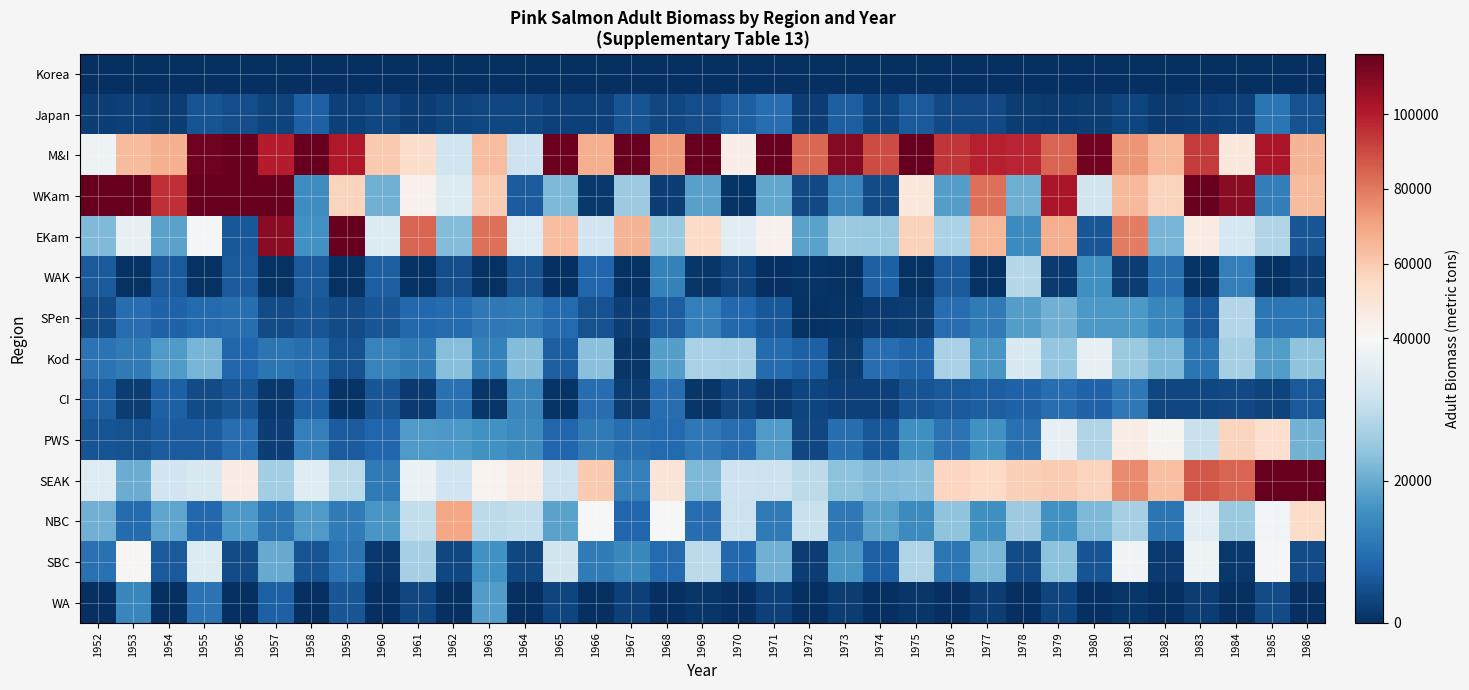

Reading right to left, transcribe all the data shown in this chart.

Korea: 1986=0.0	1985=0.0	1984=0.0	1983=0.0	1982=0.0	1981=0.0	1980=0.0	1979=0.0	1978=0.0	1977=0.0	1976=0.0	1975=0.0	1974=0.0	1973=0.0	1972=0.0	1971=0.0	1970=0.0	1969=0.0	1968=0.0	1967=0.0	1966=0.0	1965=0.0	1964=0.0	1963=0.0	1962=0.0	1961=0.0	1960=0.0	1959=0.0	1958=0.0	1957=0.0	1956=0.0	1955=0.0	1954=0.0	1953=0.0	1952=0.0
Japan: 1986=5218.7	1985=10907.8	1984=2742.1	1983=2268.8	1982=1799.9	1981=3316.8	1980=1993.2	1979=1672.9	1978=2068.6	1977=3873.9	1976=4044.2	1975=6367.0	1974=3163.2	1973=6952.7	1972=2354.8	1971=9661.5	1970=7159.8	1969=4483.3	1968=3666.1	1967=5393.5	1966=2676.6	1965=2759.8	1964=3683.8	1963=3537.3	1962=3094.9	1961=2310.7	1960=3749.3	1959=2770.3	1958=7236.4	1957=2853.1	1956=4493.4	1955=5559.2	1954=2010.7	1953=2561.0	1952=2255.9
M&I: 1986=65874.8	1985=102318.1	1984=48267.2	1983=93063.1	1982=65442.1	1981=73532.3	1980=113456.3	1979=84138.3	1978=97974.3	1977=99117.6	1976=94391.6	1975=119615.7	1974=89657.5	1973=110152.8	1972=83480.3	1971=144381.1	1970=45173.8	1969=166997.1	1968=72415.9	1967=131776.9	1966=67474.6	1965=114410.0	1964=31767.8	1963=63763.9	1962=31978.4	1961=53260.8	1960=59793.2	1959=100835.7	1958=152335.1	1957=99477.1	1956=152050.3	1955=113867.0	1954=66958.6	1953=64295.0	1952=38059.1
WKam: 1986=64112.2	1985=12488.5	1984=108963.8	1983=207238.6	1982=56773.6	1981=64875.8	1980=32581.9	1979=102278.4	1978=20598.5	1977=82098.6	1976=17816.3	1975=47843.9	1974=4222.4	1973=13350.3	1972=4042.9	1971=19356.9	1970=767.8	1969=18126.2	1968=2479.6	1967=25477.3	1966=1283.2	1965=22113.8	1964=6775.1	1963=59420.7	1962=34501.5	1961=43114.7	1960=20638.7	1959=56878.9	1958=15250.6	1957=272094.9	1956=137013.6	1955=188918.7	1954=95890.4	1953=336016.3	1952=157730.7
EKam: 1986=5740.2	1985=27912.0	1984=32881.3	1983=46157.1	1982=21459.3	1981=78824.9	1980=5807.0	1979=67503.5	1978=14584.2	1977=65386.2	1976=27414.4	1975=57266.6	1974=24869.5	1973=25118.2	1972=18485.3	1971=43022.0	1970=35459.9	1969=54502.9	1968=25194.4	1967=65745.3	1966=32330.2	1965=63269.7	1964=34994.2	1963=81738.8	1962=22664.0	1961=84183.3	1960=34547.6	1959=128578.7	1958=15662.4	1957=108625.1	1956=6120.5	1955=39247.2	1954=18533.7	1953=36620.1	1952=22374.2
WAK: 1986=2409.6	1985=331.7	1984=12711.1	1983=855.1	1982=9863.9	1981=2046.1	1980=15312.7	1979=1644.1	1978=28672.0	1977=575.2	1976=6384.0	1975=380.2	1974=7323.1	1973=524.5	1972=836.1	1971=157.6	1970=3202.5	1969=1085.6	1968=12841.2	1967=408.2	1966=8138.7	1965=169.8	1964=5066.3	1963=469.5	1962=4540.2	1961=534.2	1960=7173.7	1959=459.9	1958=6280.6	1957=460.0	1956=6259.9	1955=460.1	1954=6375.4	1953=460.1	1952=6345.8
SPen: 1986=11182.1	1985=11212.9	1984=28132.2	1983=6456.8	1982=13984.0	1981=16959.5	1980=17147.6	1979=20875.3	1978=18082.1	1977=11625.0	1976=9558.5	1975=2112.0	1974=1682.8	1973=823.3	1972=618.6	1971=5996.1	1970=8642.8	1969=12729.6	1968=7186.4	1967=2411.3	1966=5117.0	1965=8757.3	1964=11779.4	1963=11313.0	1962=9106.6	1961=8595.4	1960=5654.3	1959=4208.7	1958=5924.8	1957=4328.3	1956=9757.3	1955=8949.9	1954=7599.1	1953=9648.2	1952=4351.3
Kod: 1986=23771.9	1985=17650.3	1984=26747.8	1983=10731.7	1982=22104.1	1981=25281.4	1980=36803.8	1979=24480.8	1978=33862.8	1977=16747.9	1976=27081.8	1975=7960.3	1974=9590.0	1973=2158.7	1972=7321.0	1971=9208.3	1970=26702.9	1969=26921.3	1968=18088.4	1967=1246.2	1966=23135.8	1965=7023.3	1964=22797.2	1963=13113.4	1962=23051.2	1961=11767.5	1960=13316.6	1959=5299.6	1958=9739.1	1957=10794.4	1956=8258.5	1955=21378.3	1954=17378.9	1953=11728.2	1952=10623.0
CI: 1986=6510.2	1985=3024.6	1984=4033.9	1983=3715.3	1982=3677.4	1981=11457.9	1980=7579.6	1979=9505.7	1978=7598.5	1977=6908.9	1976=6403.6	1975=5485.1	1974=2557.6	1973=2612.2	1972=3357.1	1971=1760.6	1970=3747.5	1969=1221.8	1968=9453.5	1967=2000.7	1966=9463.9	1965=664.2	1964=13655.1	1963=1110.1	1962=10125.8	1961=1763.6	1960=5674.0	1959=671.4	1958=7389.7	1957=1288.2	1956=5823.3	1955=4247.2	1954=7424.7	1953=2100.1	1952=7051.3
PWS: 1986=20949.1	1985=52971.6	1984=56701.8	1983=31176.4	1982=42269.1	1981=45585.9	1980=28109.7	1979=36654.4	1978=10232.6	1977=15724.2	1976=10584.7	1975=15449.3	1974=6186.9	1973=9927.8	1972=3702.1	1971=17474.8	1970=9460.8	1969=11268.8	1968=8768.6	1967=9932.8	1966=11713.3	1965=8171.2	1964=14677.0	1963=15795.1	1962=17129.7	1961=17460.3	1960=8410.6	1959=6836.1	1958=12592.0	1957=2391.5	1956=9660.7	1955=6836.8	1954=6836.4	1953=5143.1	1952=5473.4
SEAK: 1986=127793.8	1985=140620.0	1984=84483.3	1983=87349.4	1982=62766.5	1981=75685.1	1980=56657.0	1979=59197.5	1978=58092.9	1977=55165.6	1976=56426.5	1975=22584.3	1974=22337.9	1973=23722.6	1972=29541.2	1971=31538.1	1970=31798.7	1969=22034.7	1968=50051.8	1967=12731.7	1966=59806.9	1965=31406.3	1964=45411.1	1963=42769.0	1962=32037.8	1961=37470.2	1960=11775.3	1959=29121.5	1958=35041.1	1957=26083.6	1956=46188.7	1955=33556.8	1954=32297.8	1953=20157.9	1952=34937.7
NBC: 1986=54075.1	1985=38930.4	1984=25124.2	1983=35847.7	1982=10712.2	1981=26745.7	1980=22107.0	1979=15790.1	1978=25429.6	1977=15601.0	1976=23971.5	1975=14666.2	1974=18734.5	1973=11402.3	1972=31126.3	1971=11768.2	1970=31375.2	1969=9579.0	1968=40369.3	1967=8201.4	1966=39875.3	1965=18471.1	1964=30138.2	1963=29469.6	1962=69424.6	1961=30248.3	1960=16628.1	1959=12179.0	1958=17385.6	1957=10761.5	1956=17073.3	1955=8535.2	1954=18866.4	1953=9135.5	1952=20699.1
SBC: 1986=4153.3	1985=39594.4	1984=1301.4	1983=38113.8	1982=1636.0	1981=38542.8	1980=5532.2	1979=23469.2	1978=4230.4	1977=21870.1	1976=11089.8	1975=27957.4	1974=7486.5	1973=16716.7	1972=2341.9	1971=20911.1	1970=8665.1	1969=29174.6	1968=9037.8	1967=14143.3	1966=11995.4	1965=32505.9	1964=3493.9	1963=15853.2	1962=3475.6	1961=26610.2	1960=1337.8	1959=10366.4	1958=5315.4	1957=19739.9	1956=4141.6	1955=34624.7	1954=6329.8	1953=41042.3	1952=10068.8
WA: 1986=0.0	1985=4181.1	1984=0.0	1983=2000.4	1982=0.0	1981=1143.7	1980=0.0	1979=3128.6	1978=0.0	1977=2352.0	1976=0.0	1975=1209.2	1974=0.0	1973=1940.0	1972=0.0	1971=2556.9	1970=0.0	1969=1165.3	1968=0.0	1967=2536.6	1966=0.0	1965=3229.0	1964=0.0	1963=17714.3	1962=0.0	1961=3527.9	1960=0.0	1959=5681.0	1958=0.0	1957=7499.4	1956=0.0	1955=10538.2	1954=0.0	1953=13767.8	1952=0.0